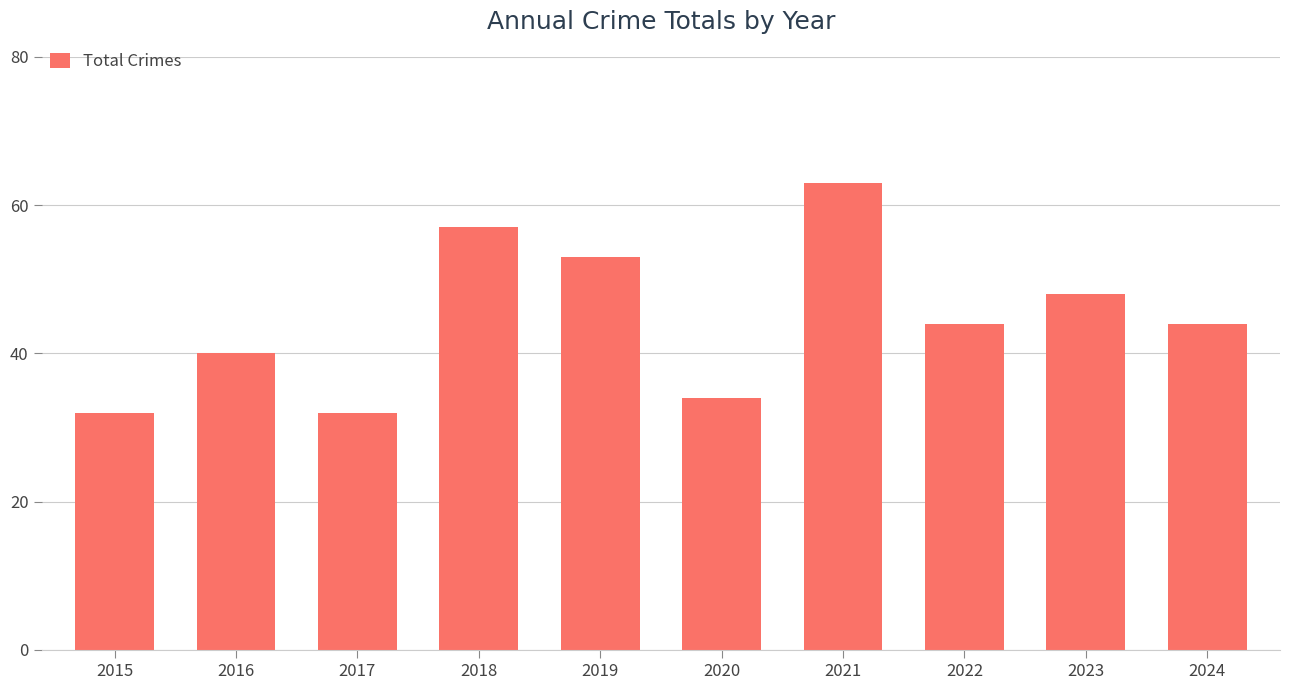

What is the change in value from 2018 to 2019?

-4